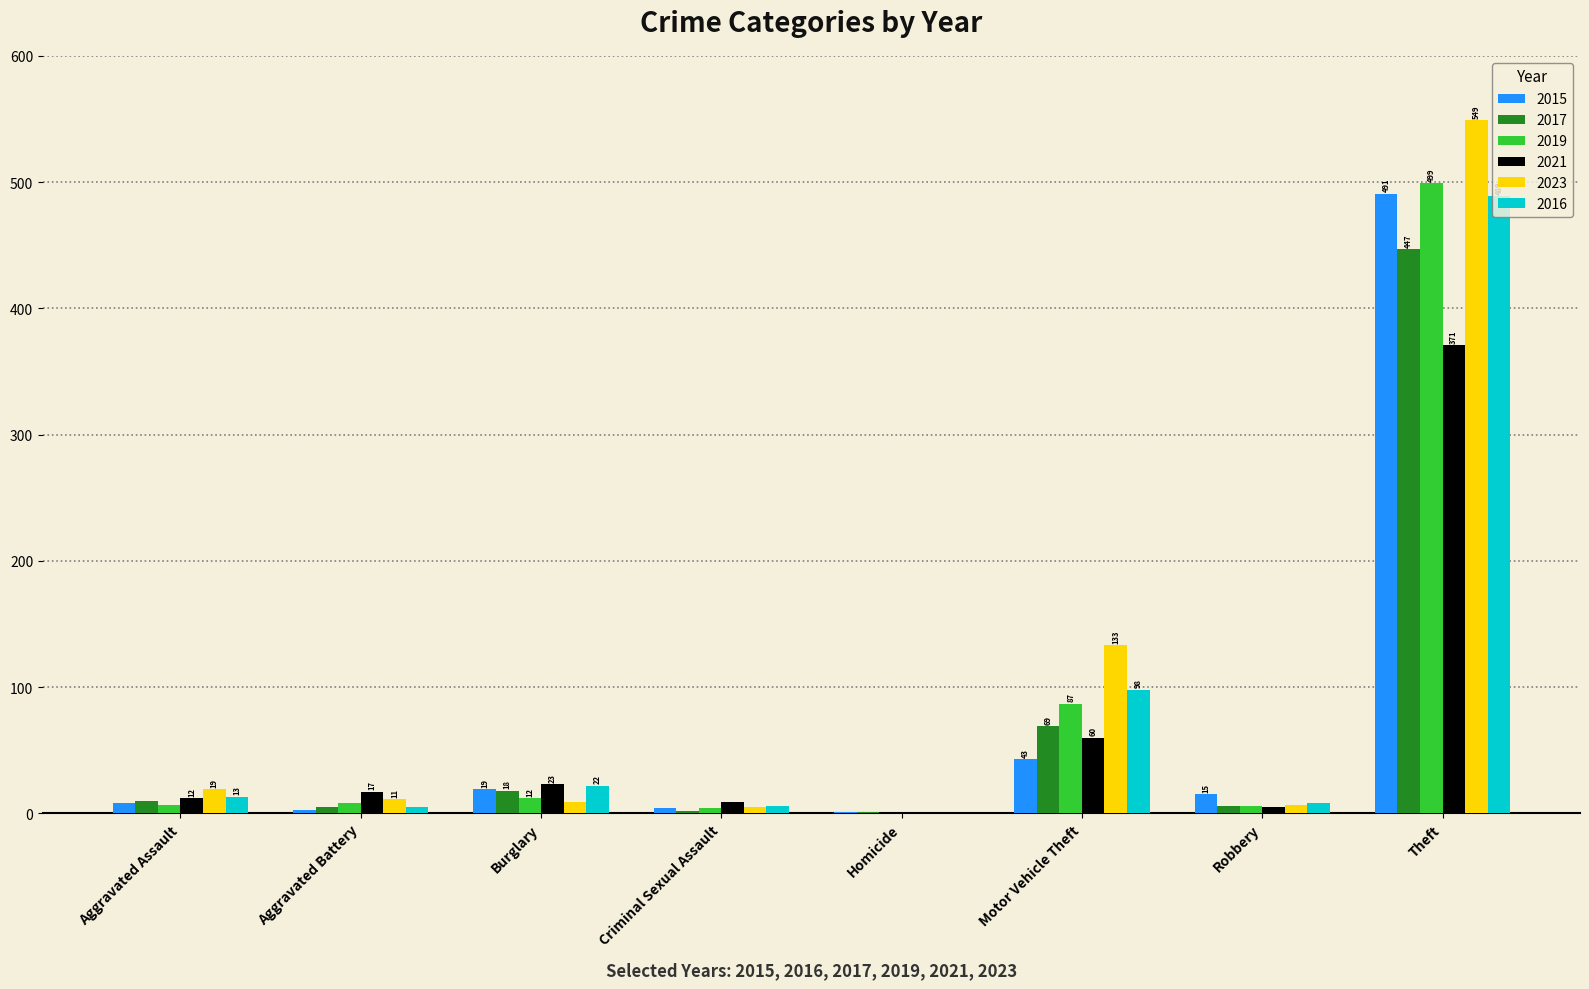

Which category has the highest value in the 2017 series?

Theft